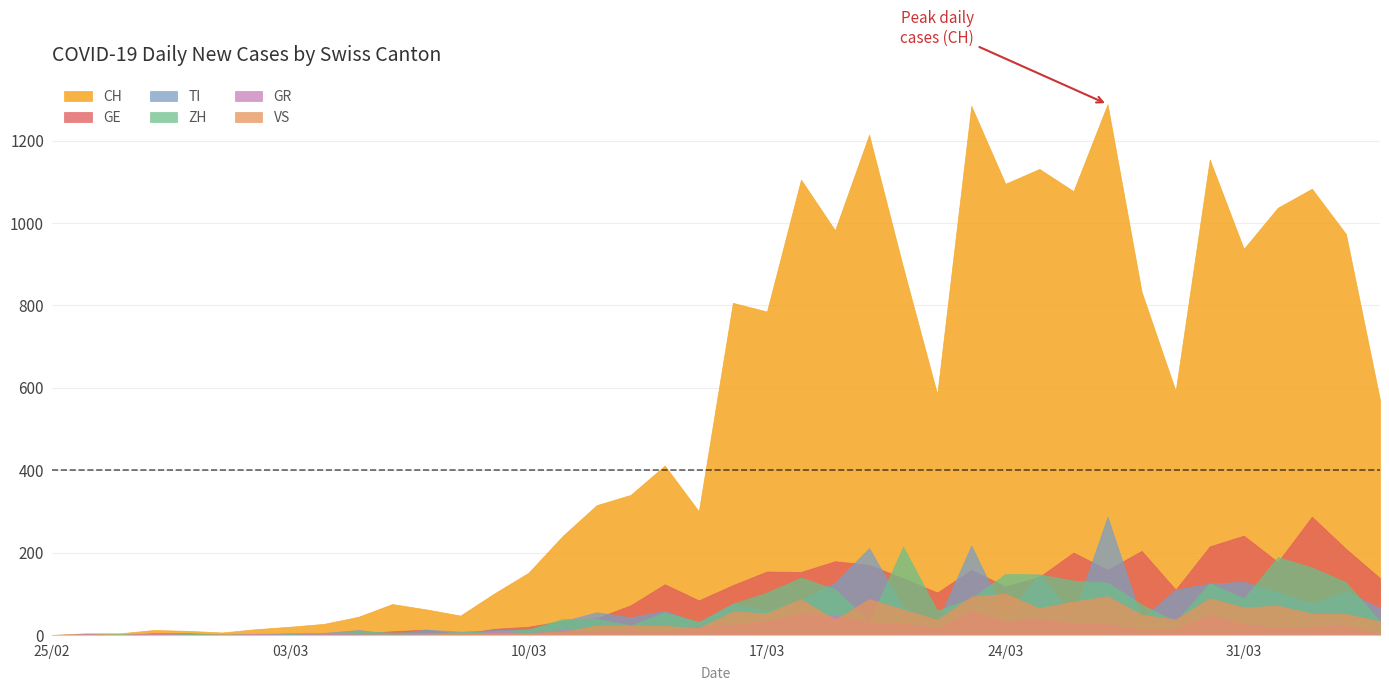

Is it true that GE equals 3534 at 30?

False